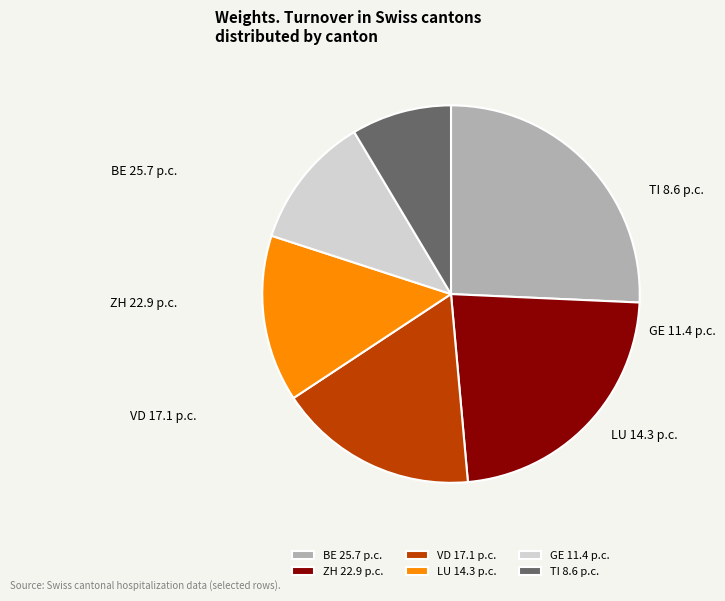

How many slices are in this pie chart?

6